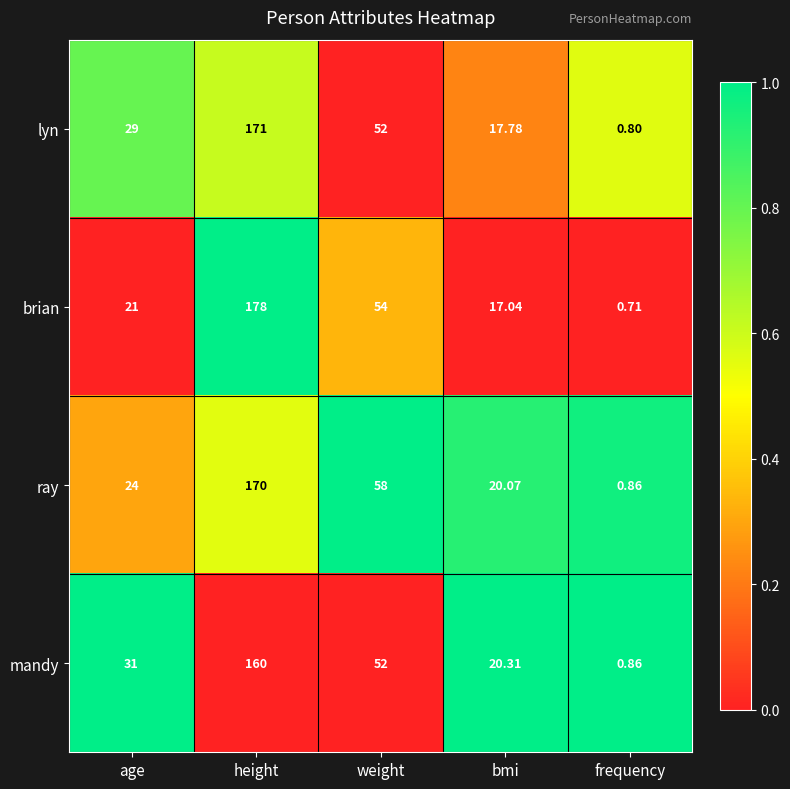

Rank the series by their maximum value, from highest to lowest.

brian, lyn, ray, mandy